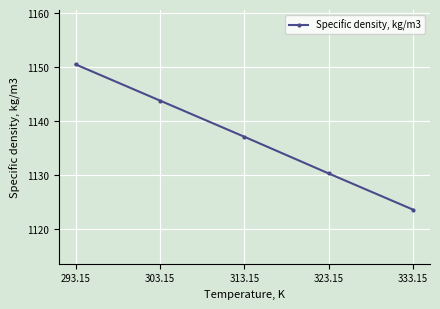

What value does the data have at 293.15?

1150.5